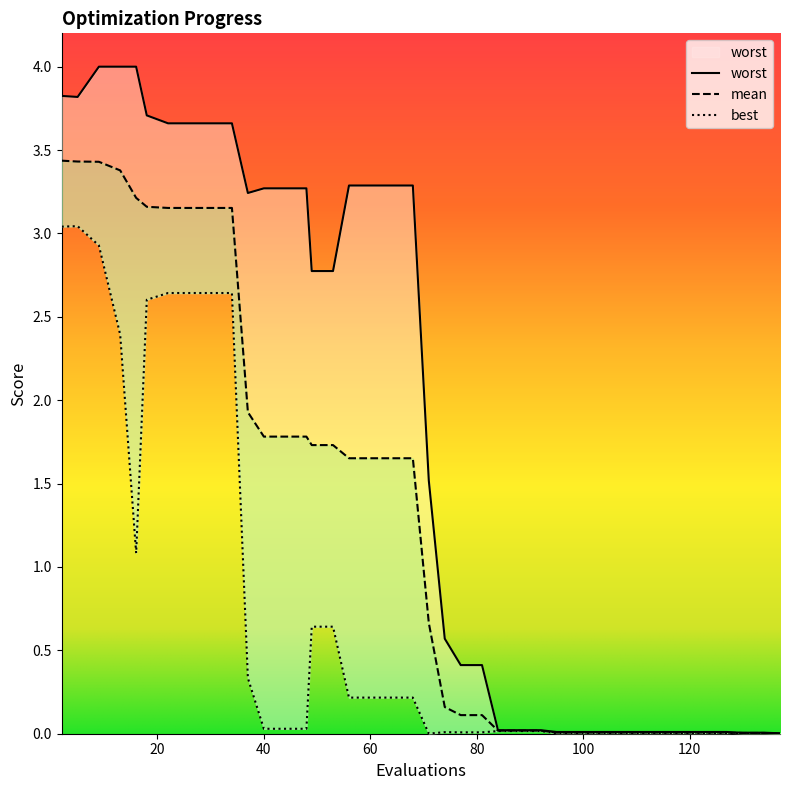

Reading left to right, list all the values displayed in this chart.

mean: 2=3.4	5=3.4	9=3.4	13=3.4	16=3.2	18=3.2	22=3.2	26=3.2	30=3.2	34=3.2	37=1.9	40=1.8	44=1.8	48=1.8	49=1.7	53=1.7	56=1.7	60=1.7	64=1.7	68=1.7	71=0.7	74=0.2	77=0.1	81=0.1	84=0.0	88=0.0	92=0.0	95=0.0	99=0.0	103=0.0	107=0.0	111=0.0	115=0.0	119=0.0	123=0.0	127=0.0	128=0.0	130=0.0	134=0.0	137=0.0
best: 2=3.0	5=3.0	9=2.9	13=2.4	16=1.1	18=2.6	22=2.6	26=2.6	30=2.6	34=2.6	37=0.3	40=0.0	44=0.0	48=0.0	49=0.6	53=0.6	56=0.2	60=0.2	64=0.2	68=0.2	71=0.0	74=0.0	77=0.0	81=0.0	84=0.0	88=0.0	92=0.0	95=0.0	99=0.0	103=0.0	107=0.0	111=0.0	115=0.0	119=0.0	123=0.0	127=0.0	128=0.0	130=0.0	134=0.0	137=0.0
worst: 2=3.8	5=3.8	9=4.0	13=4.0	16=4.0	18=3.7	22=3.7	26=3.7	30=3.7	34=3.7	37=3.2	40=3.3	44=3.3	48=3.3	49=2.8	53=2.8	56=3.3	60=3.3	64=3.3	68=3.3	71=1.5	74=0.6	77=0.4	81=0.4	84=0.0	88=0.0	92=0.0	95=0.0	99=0.0	103=0.0	107=0.0	111=0.0	115=0.0	119=0.0	123=0.0	127=0.0	128=0.0	130=0.0	134=0.0	137=0.0